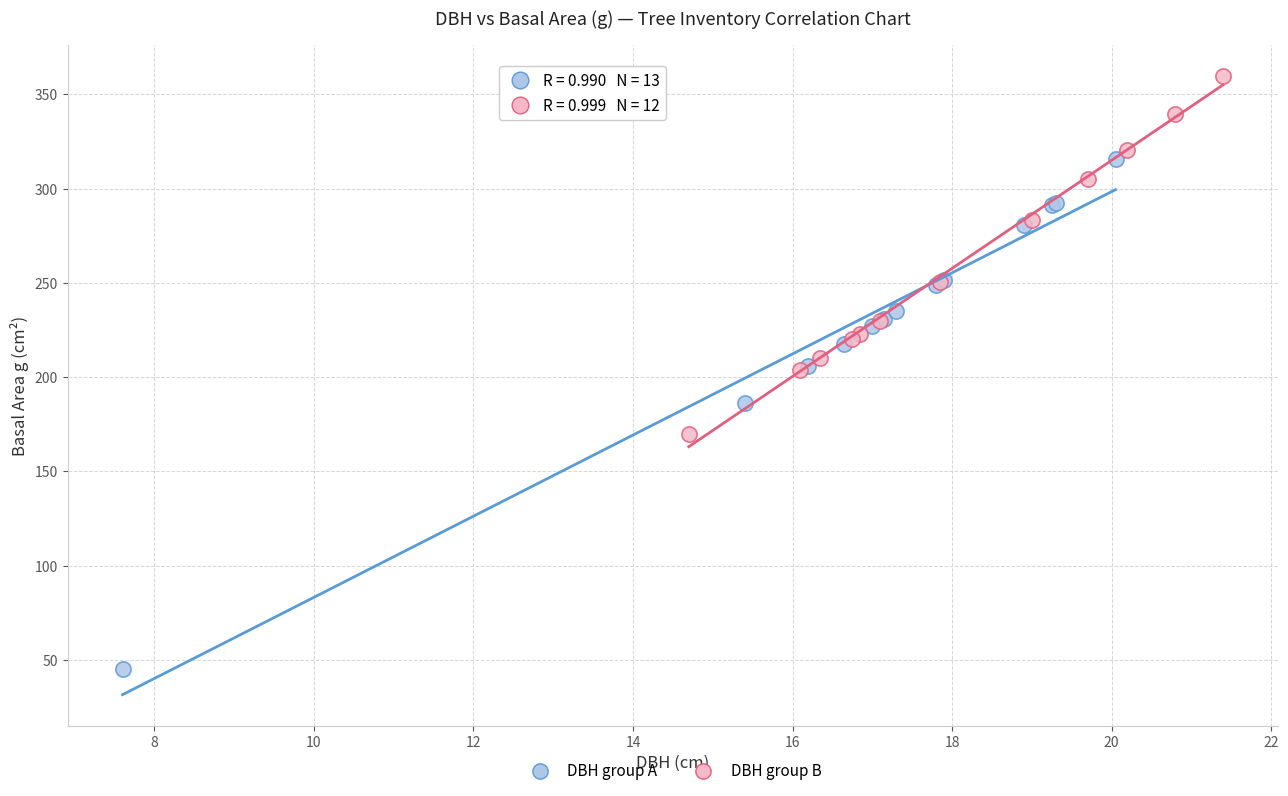

Which series reaches the maximum Y coordinate?

DBH group B